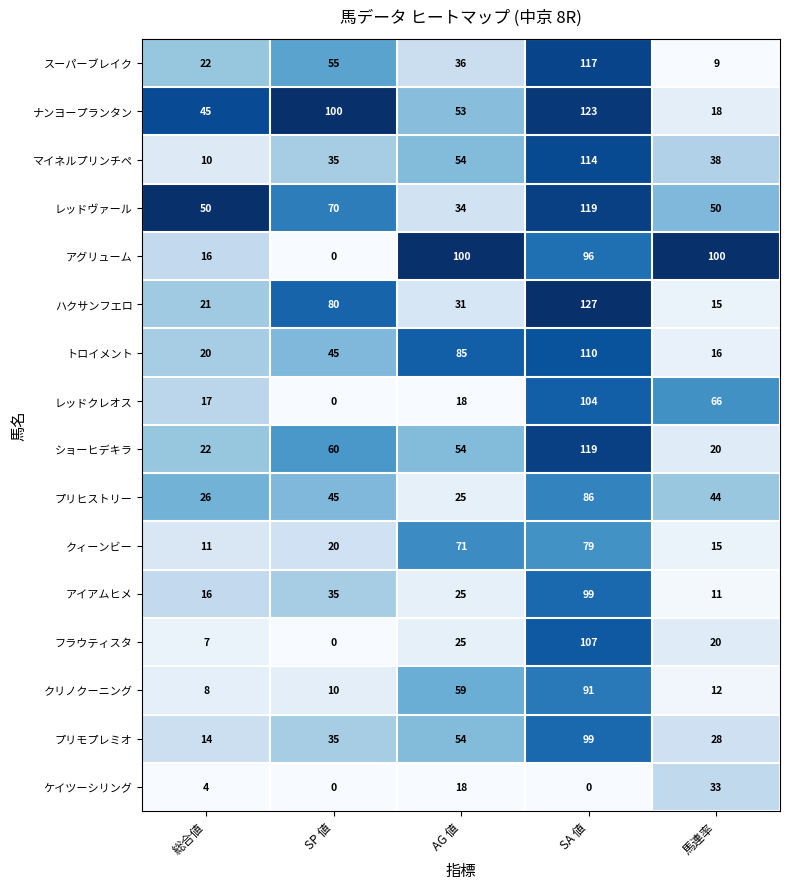

At how many categories does at least one series exceed 0?

5